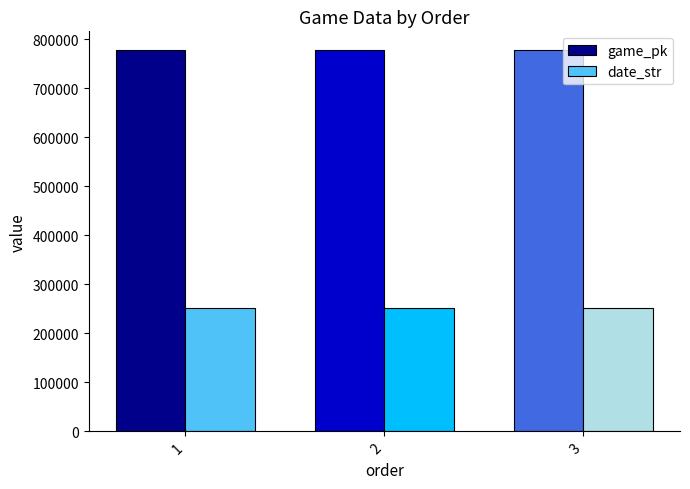

Rank the series by their maximum value, from lowest to highest.

date_str, game_pk